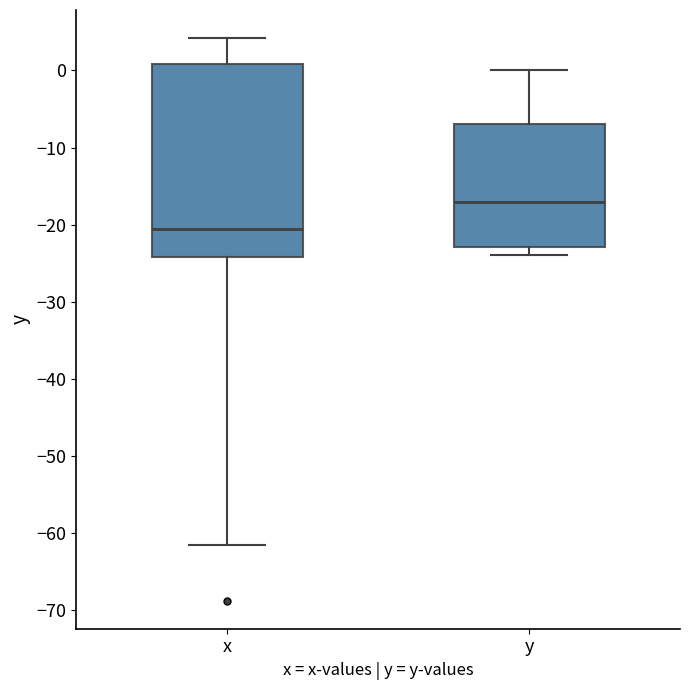

Which box has the highest median line?

y